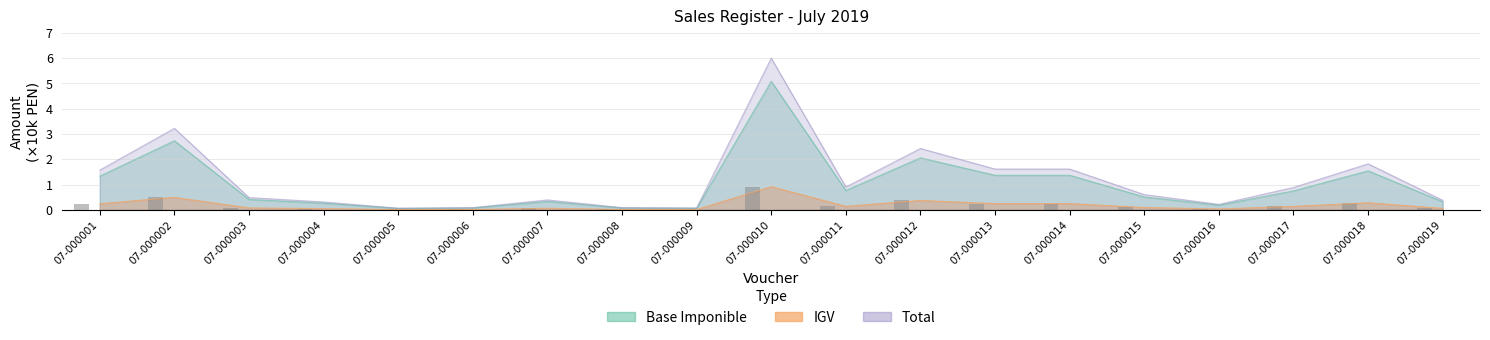

List the labels in order of Total value, largest first.

07-000010, 07-000002, 07-000012, 07-000018, 07-000013, 07-000014, 07-000001, 07-000011, 07-000017, 07-000015, 07-000003, 07-000007, 07-000019, 07-000004, 07-000016, 07-000006, 07-000008, 07-000009, 07-000005